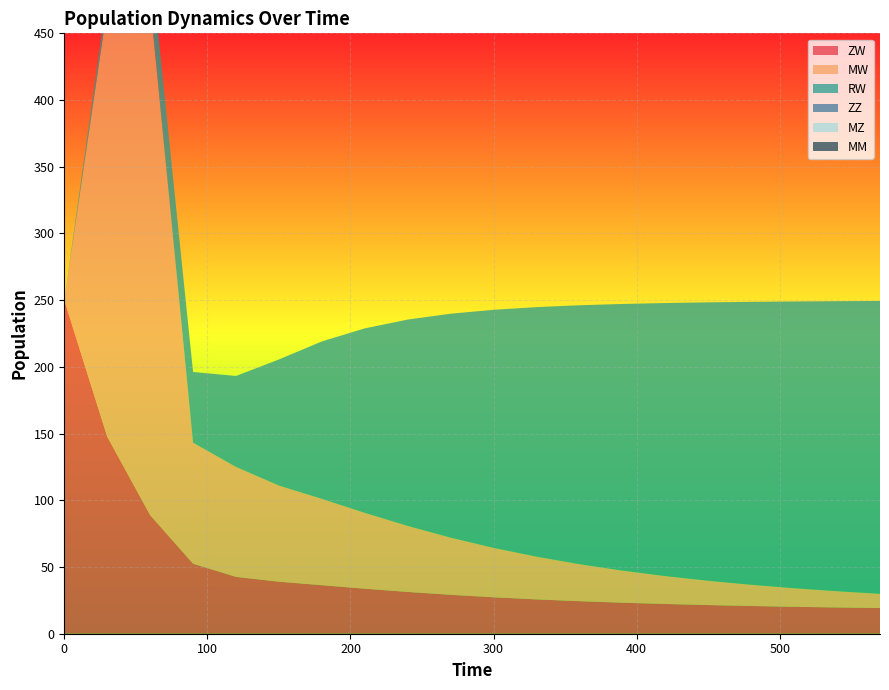

Reading right to left, list all the values displayed in this chart.

ZW: 570=19.2	540=19.7	510=20.2	480=20.8	450=21.5	420=22.3	390=23.3	360=24.4	330=25.7	300=27.3	270=29.2	240=31.3	210=33.7	180=36.4	150=39.0	120=42.6	90=52.5	60=88.9	30=147.7	0=250.0
MW: 570=10.7	540=12.2	510=13.9	480=15.9	450=18.2	420=20.9	390=24.1	360=27.7	330=32.0	300=37.0	270=42.8	240=49.5	210=56.8	180=64.7	150=72.1	120=82.4	90=90.7	60=384.5	30=321.4	0=0.0
RW: 570=219.5	540=217.4	510=214.9	480=212.1	450=208.7	420=204.6	390=199.8	360=194.1	330=187.0	300=178.5	270=167.9	240=154.7	210=138.3	180=118.0	150=94.5	120=68.2	90=53.0	60=34.9	30=9.9	0=0.0
ZZ: 570=0.0	540=0.0	510=0.0	480=0.0	450=0.0	420=0.0	390=0.0	360=0.0	330=0.0	300=0.0	270=0.0	240=0.0	210=0.0	180=0.0	150=0.0	120=0.0	90=0.0	60=0.0	30=0.0	0=0.0
MZ: 570=0.0	540=0.0	510=0.0	480=0.0	450=0.0	420=0.0	390=0.0	360=0.0	330=0.0	300=0.0	270=0.0	240=0.0	210=0.0	180=0.0	150=0.0	120=0.0	90=0.0	60=0.0	30=0.0	0=0.0
MM: 570=0.0	540=0.0	510=0.0	480=0.0	450=0.0	420=0.0	390=0.0	360=0.0	330=0.0	300=0.0	270=0.0	240=0.0	210=0.0	180=0.0	150=0.0	120=0.0	90=0.0	60=0.0	30=0.0	0=0.0